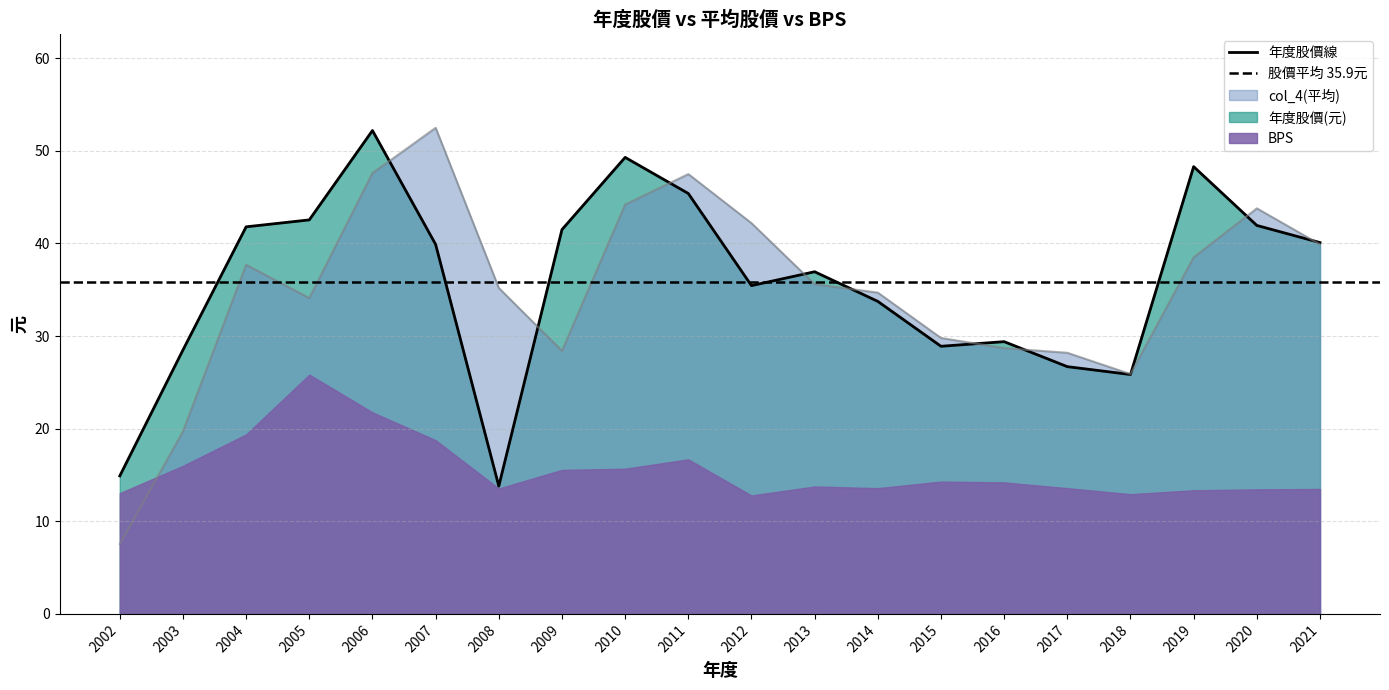

Which label corresponds to the smallest value in the chart?

2002